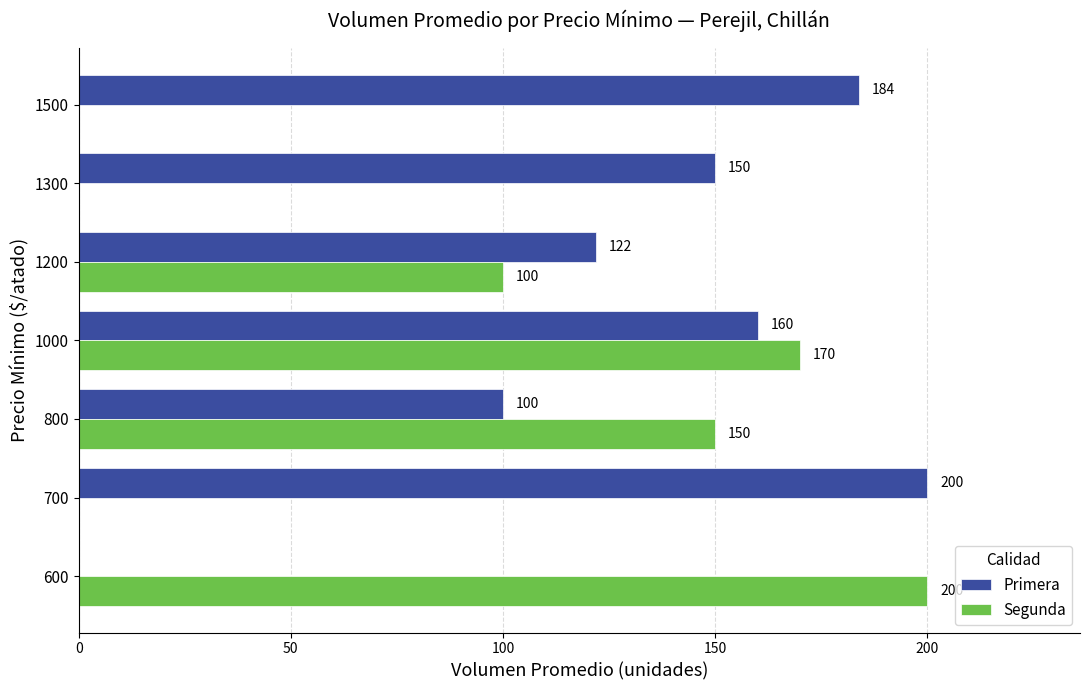

How many Segunda values are between 0 and 170?

6